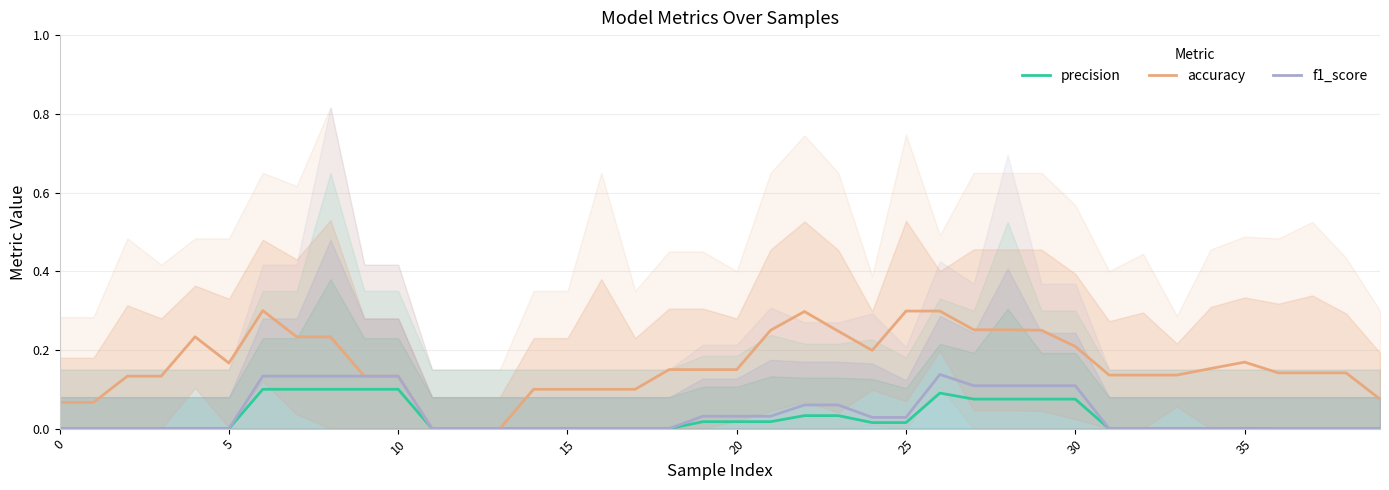

Which series changed the most between 0 and 35?

accuracy